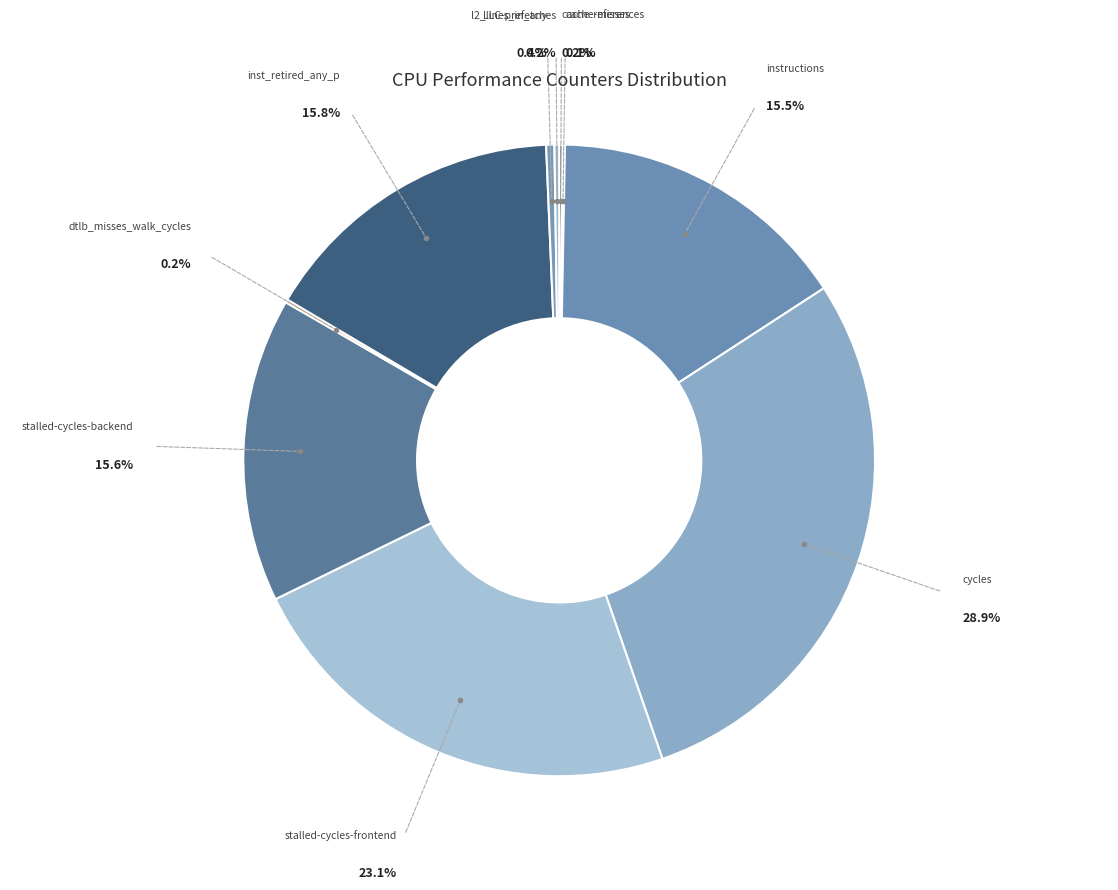

How many segments does this pie chart have?

10